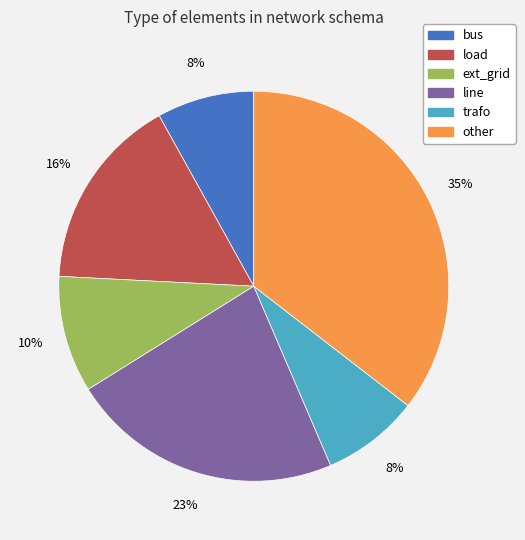

Which slice is the largest?

other